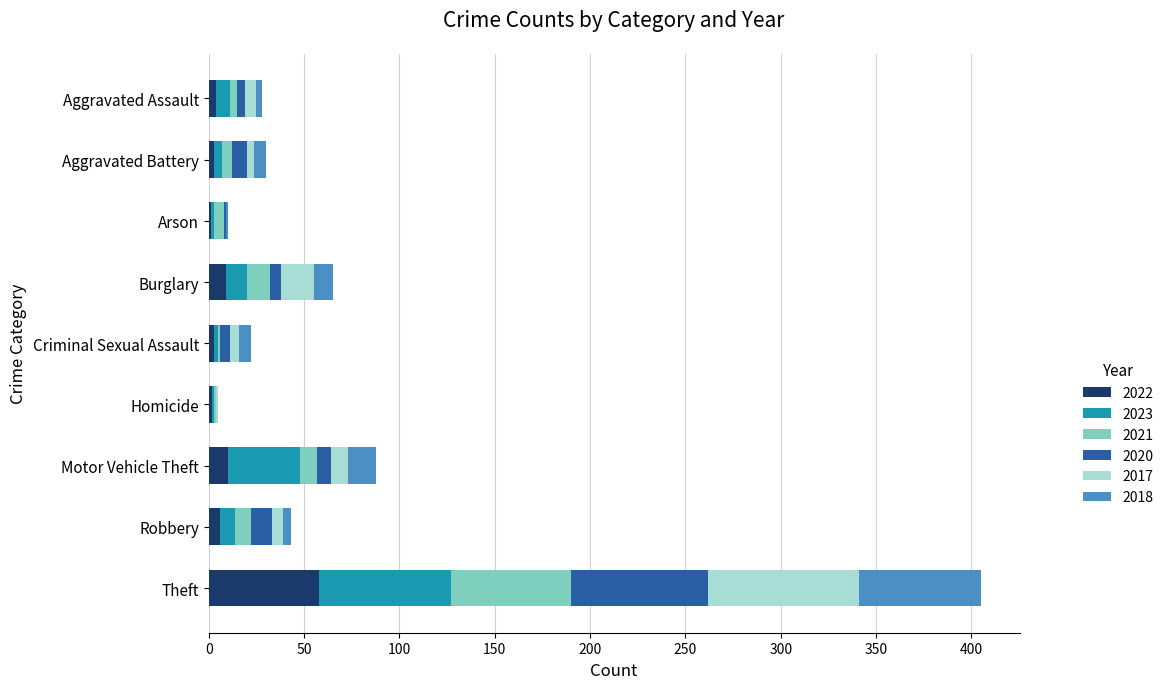

At which category is the sum across all series the highest?

Theft